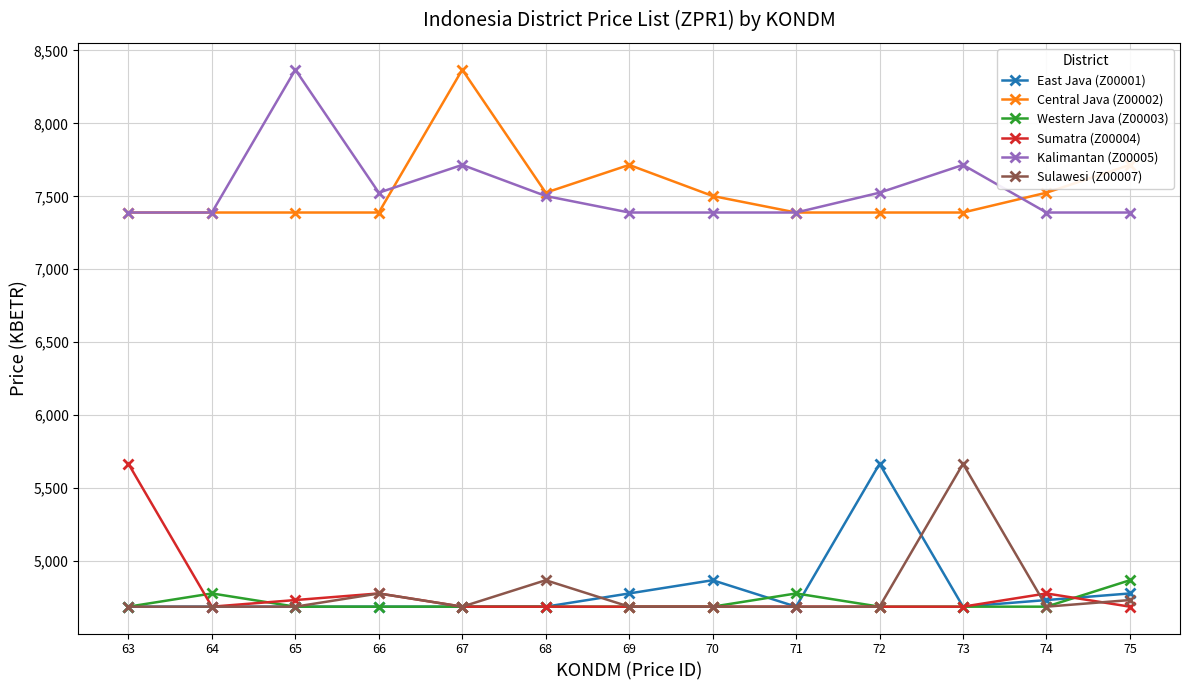

What is the highest value of the Central Java (Z00002) series?

8368.1